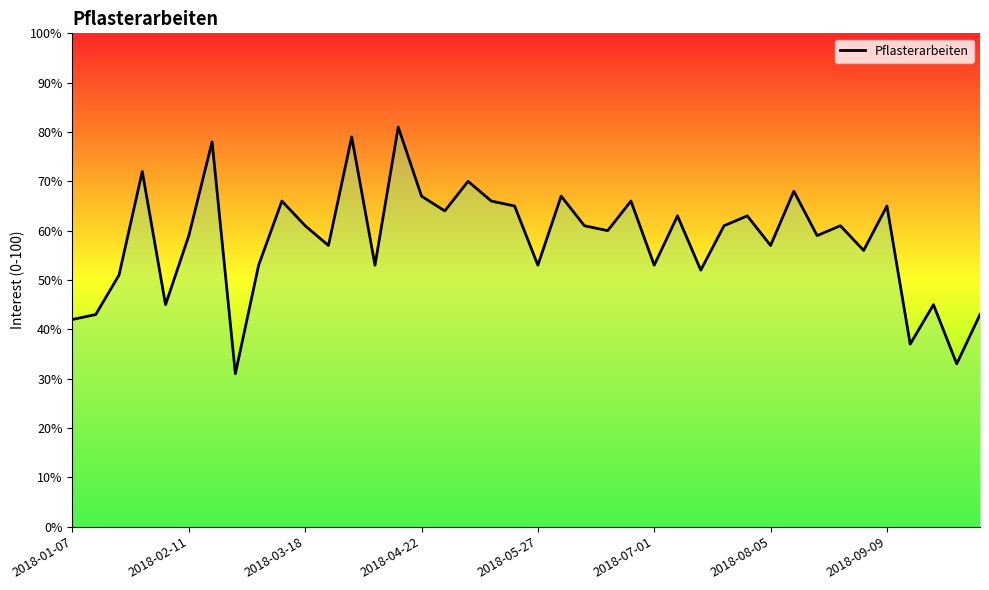

How many values are below 61?

20